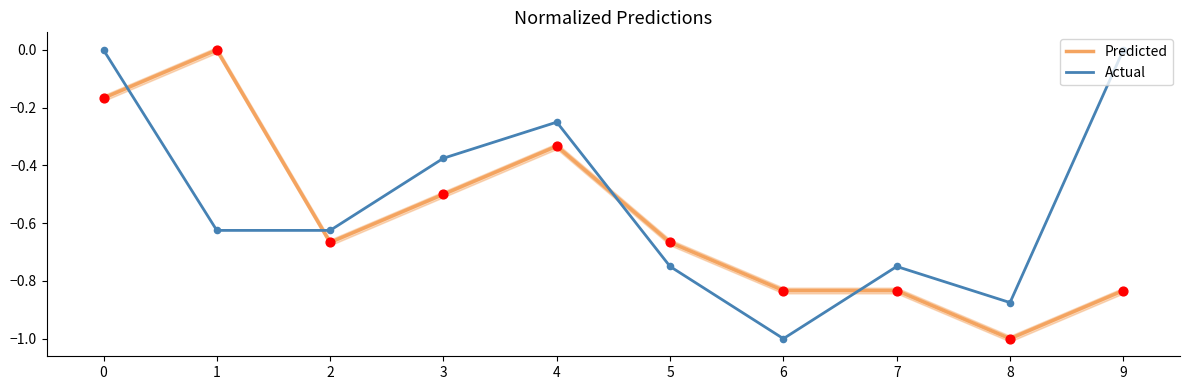

What are all the series names shown in the legend?

Predicted, Actual